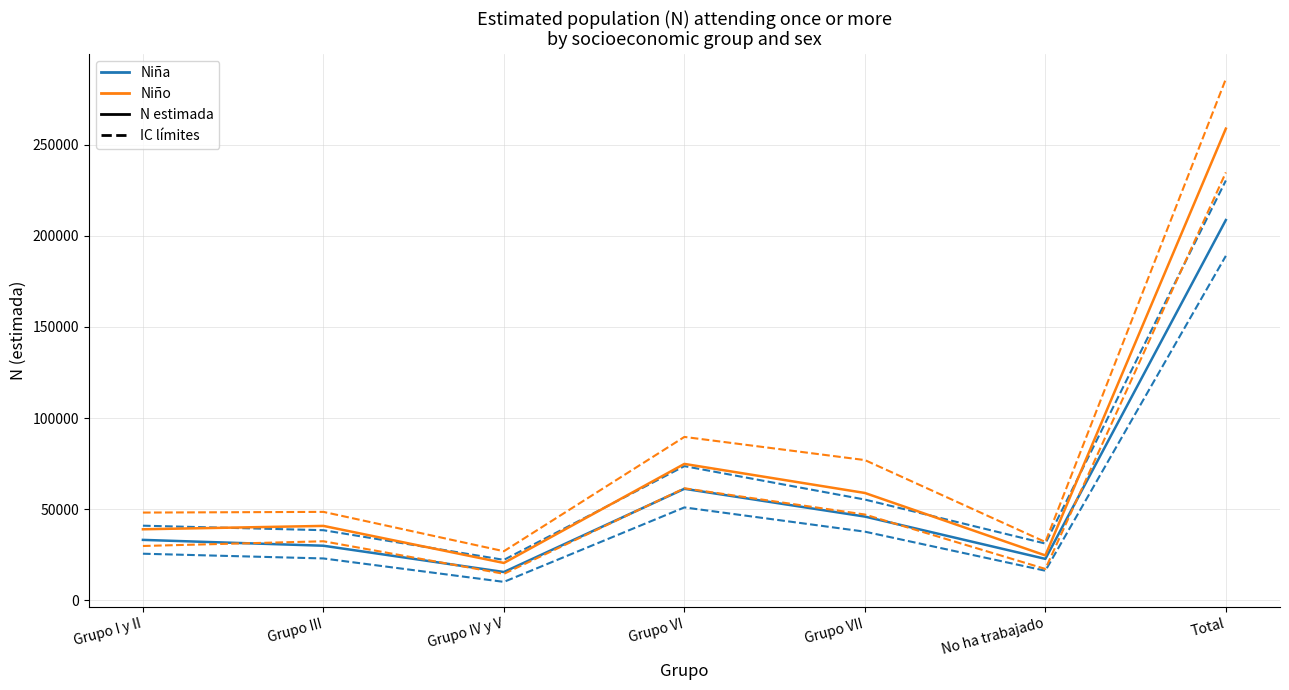

Does the chart display data point markers on the line(s)?

No